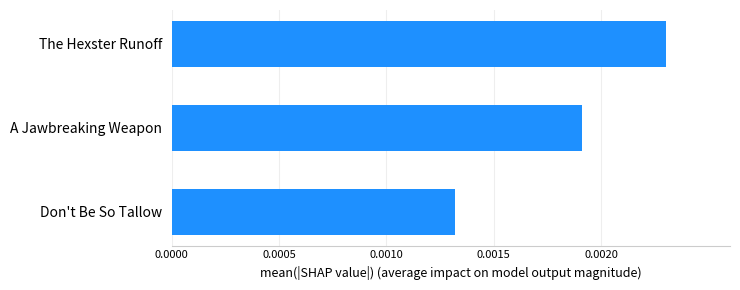

At which category does the chart reach its peak across all series?

The Hexster Runoff